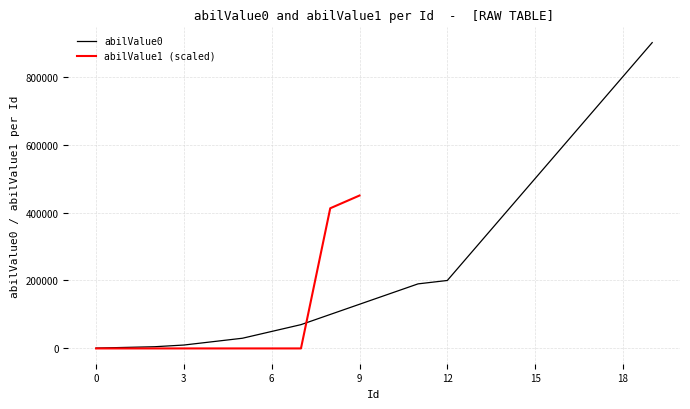

List the labels in order of value, smallest first.

0, 1, 2, 3, 4, 5, 6, 7, 8, 9, 10, 11, 12, 13, 14, 15, 16, 17, 18, 19